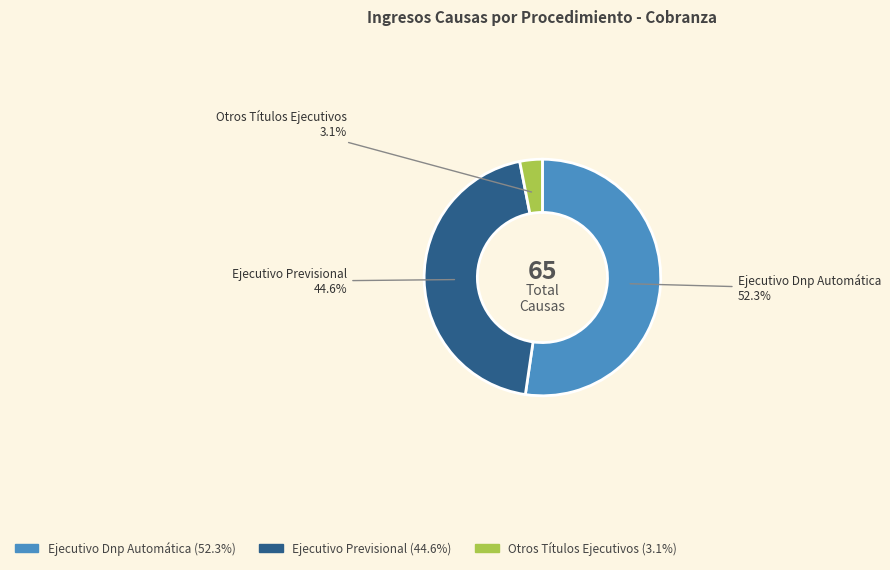

To the nearest percent, what is the difference between the largest and smallest slice percentages?

49%